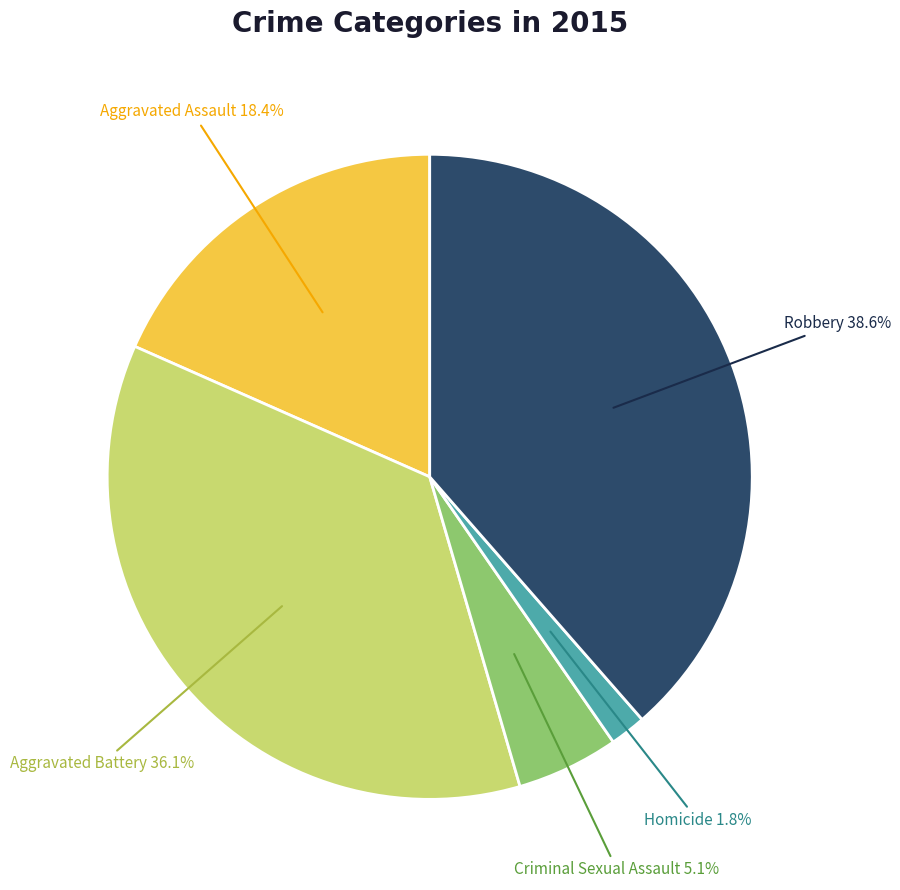

Combined, do Criminal Sexual Assault and Homicide account for over 50%?

No